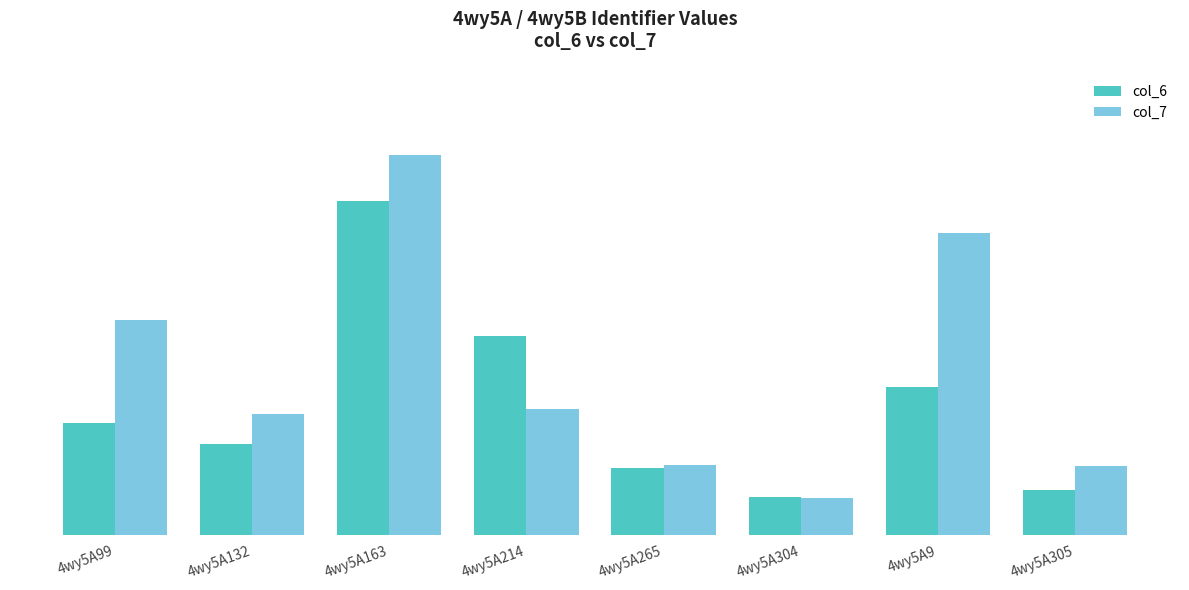

List the labels in order of col_6 value, largest first.

4wy5A163, 4wy5A214, 4wy5A9, 4wy5A99, 4wy5A132, 4wy5A265, 4wy5A305, 4wy5A304